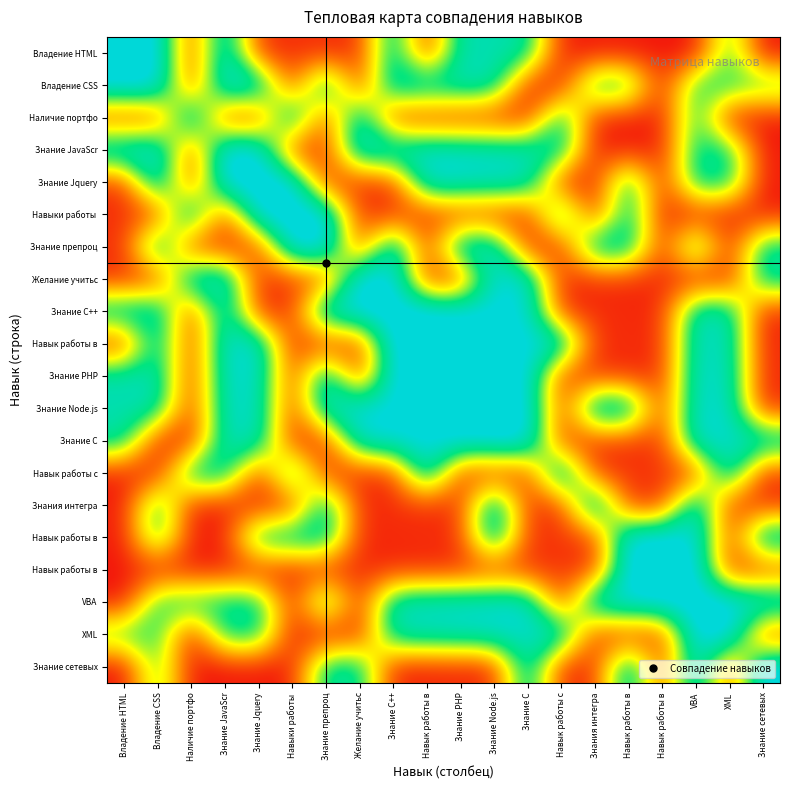

Which category has the highest value across all series?

Владение HTML